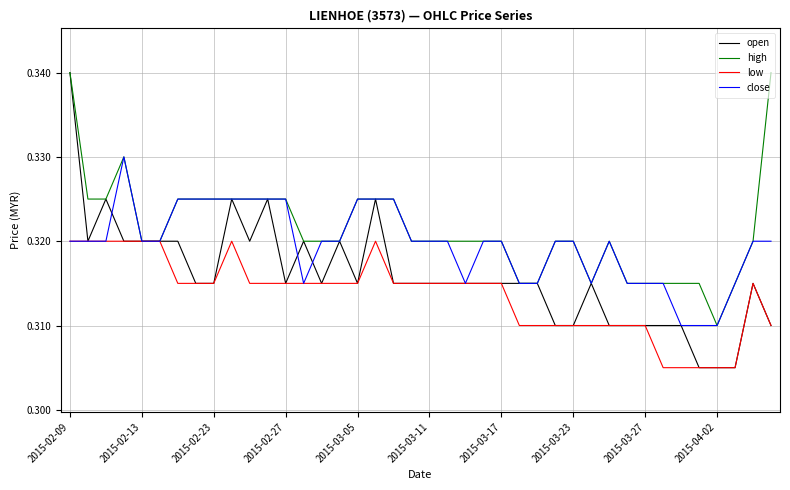

True or false: low has more than 2 points higher than both neighbors.

True